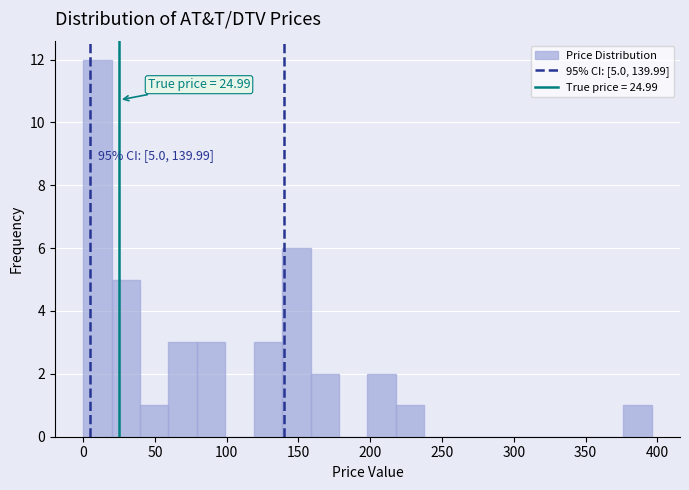

Read against the x-axis, roughly where is the centre of the tallest bar?

10